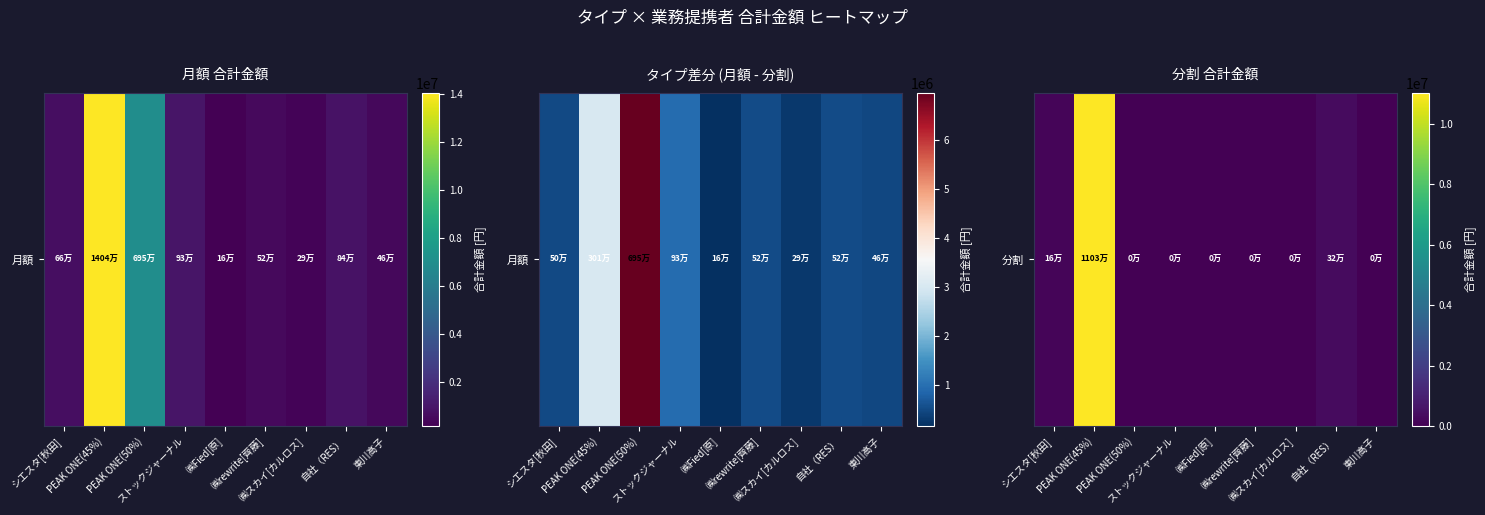

Reading right to left, extract all data points from this chart.

0	324000	0	0	0	0	0	11036031	162960